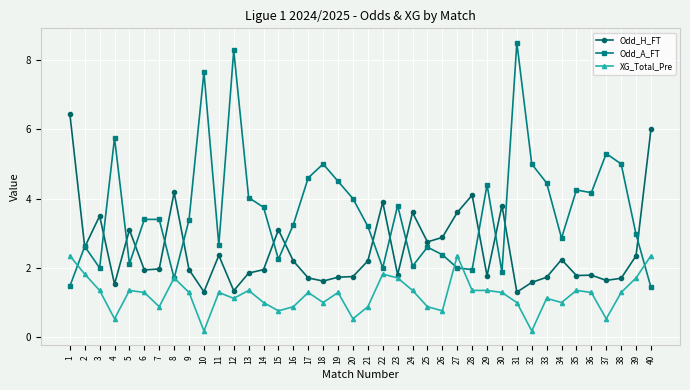

What is the value of the Odd_A_FT point at the 19th from the left?

4.5